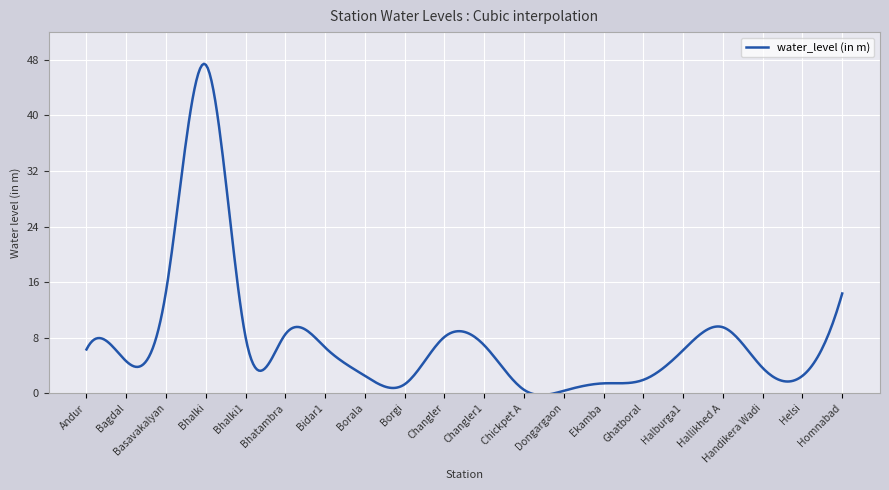

What is the maximum value shown in the chart?

47.4